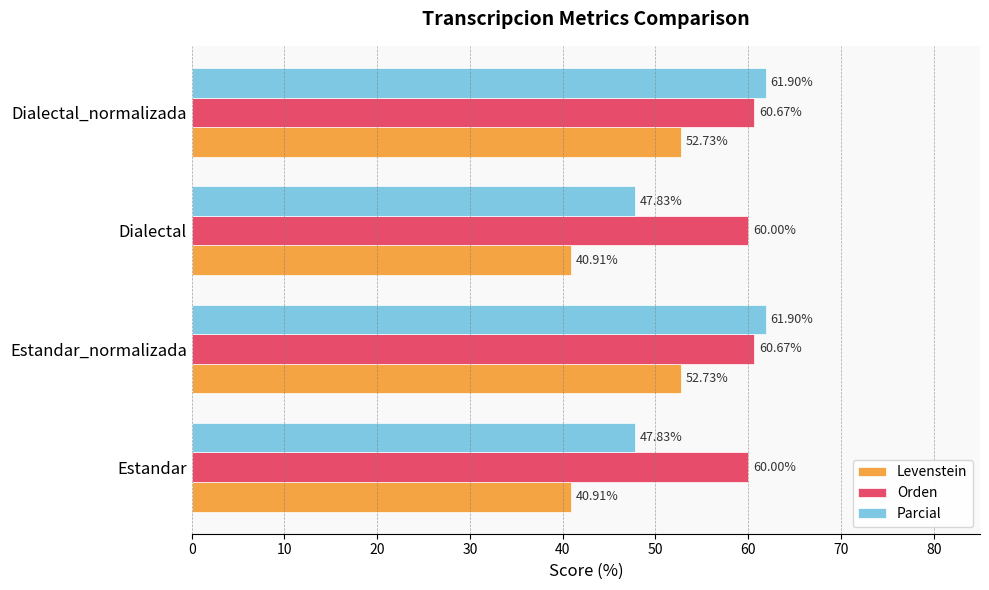

What is the total value across all series at Estandar_normalizada?

175.3